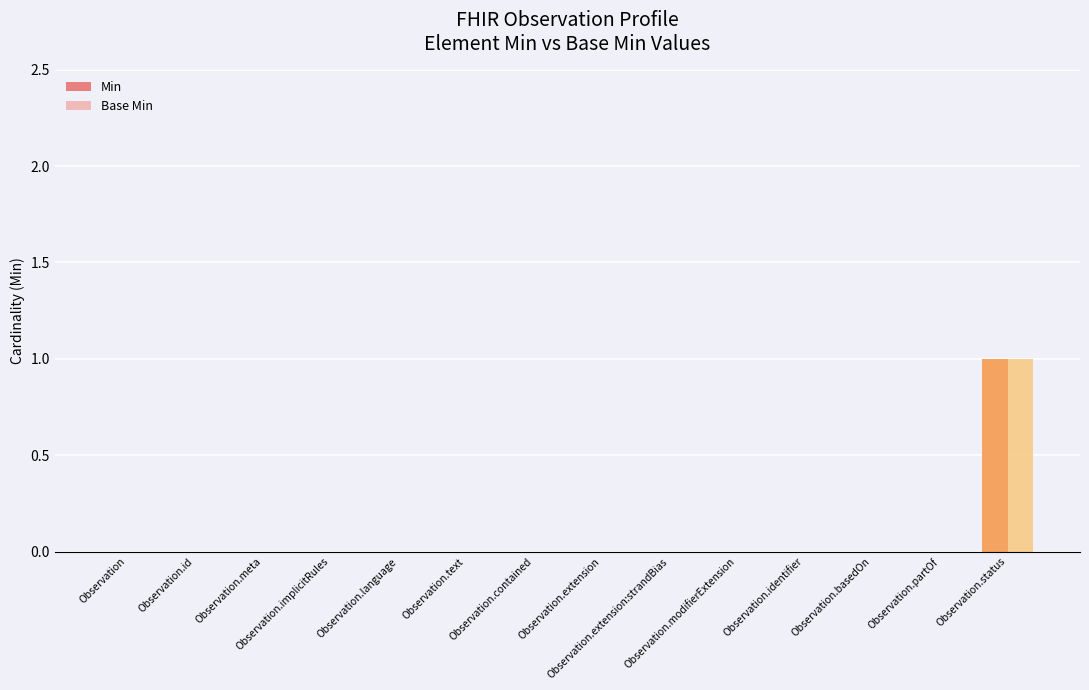

What value does the Base Min series have at Observation.status?

1